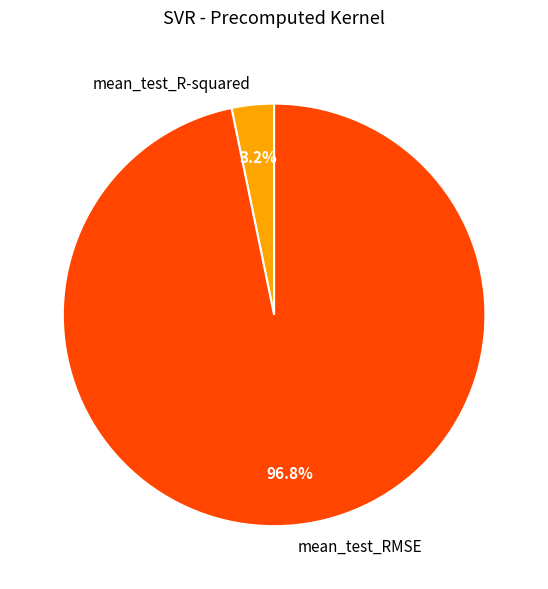

Is the sum of mean_test_RMSE and mean_test_R-squared greater than half?

Yes